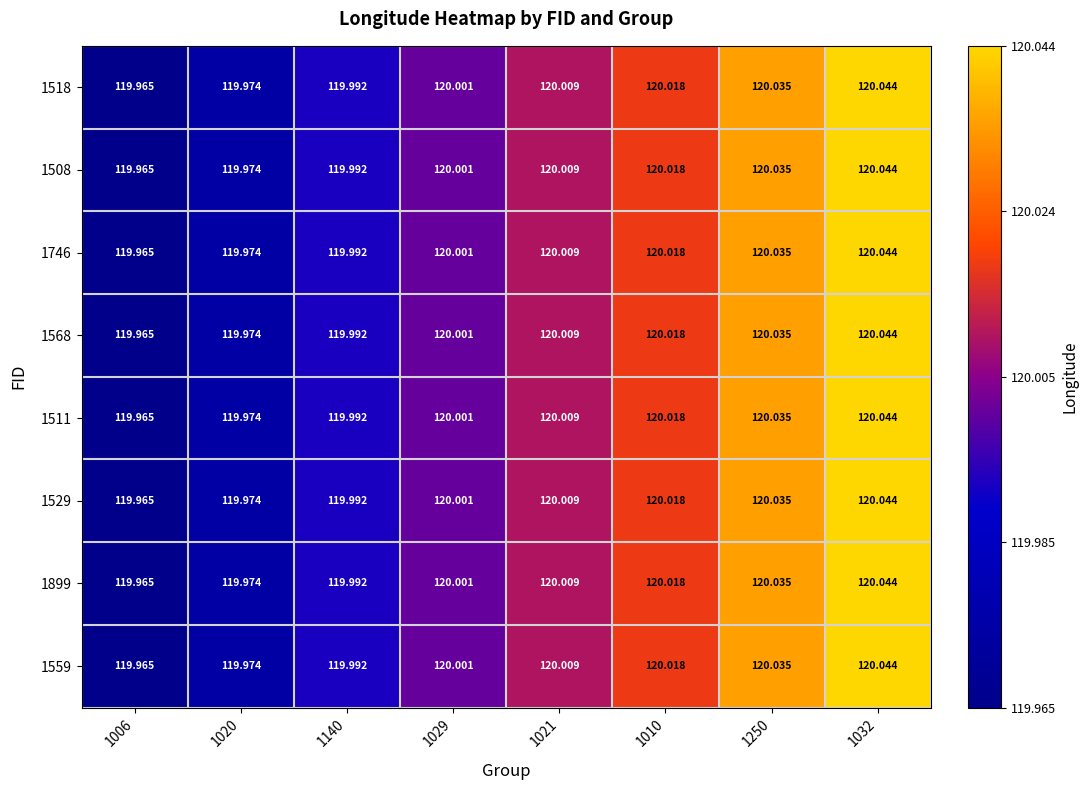

Is the value of 1518 at 1010 greater than the value of 1529 at 1250?

No